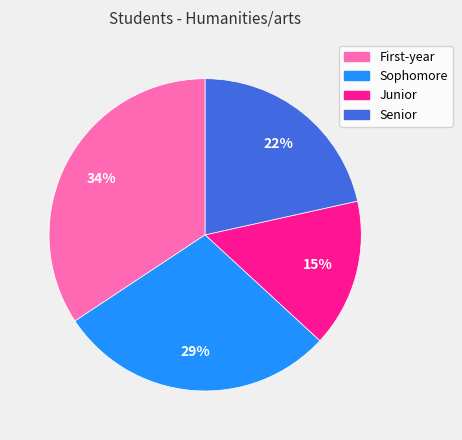

Which has a higher value, Junior or Senior?

Senior